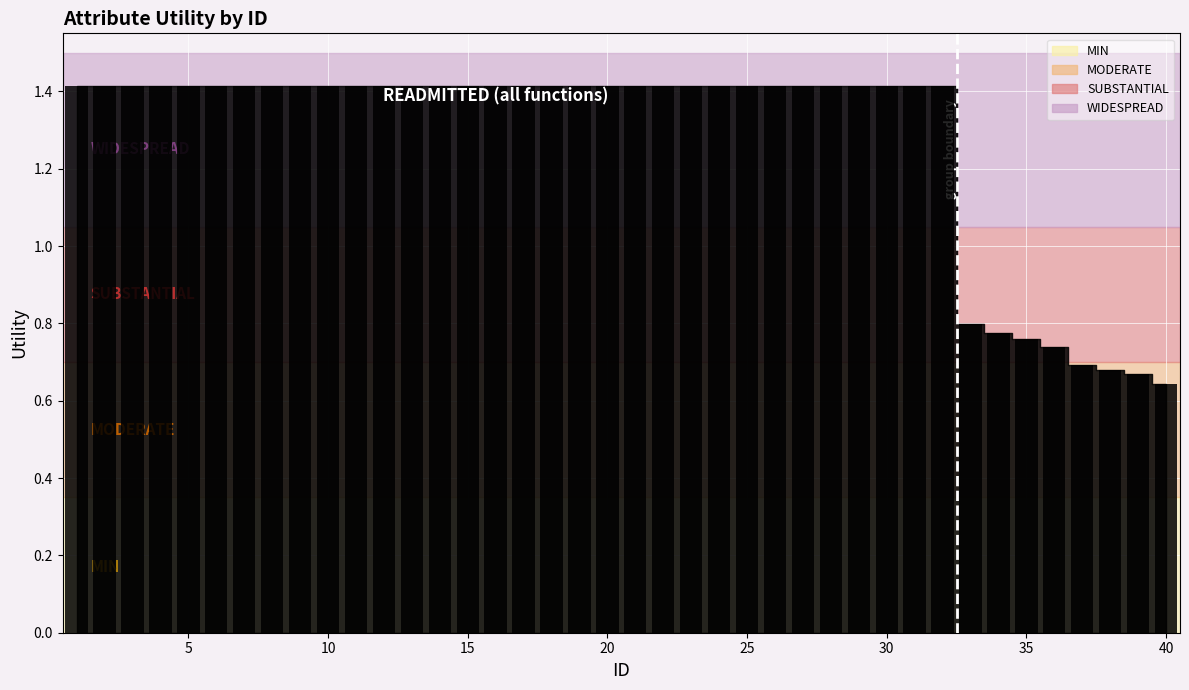

List the labels in order of value, largest first.

1, 2, 3, 4, 5, 6, 7, 8, 9, 10, 11, 12, 13, 14, 15, 16, 17, 18, 19, 20, 21, 22, 23, 24, 25, 26, 27, 28, 29, 30, 31, 32, 33, 34, 35, 36, 37, 38, 39, 40